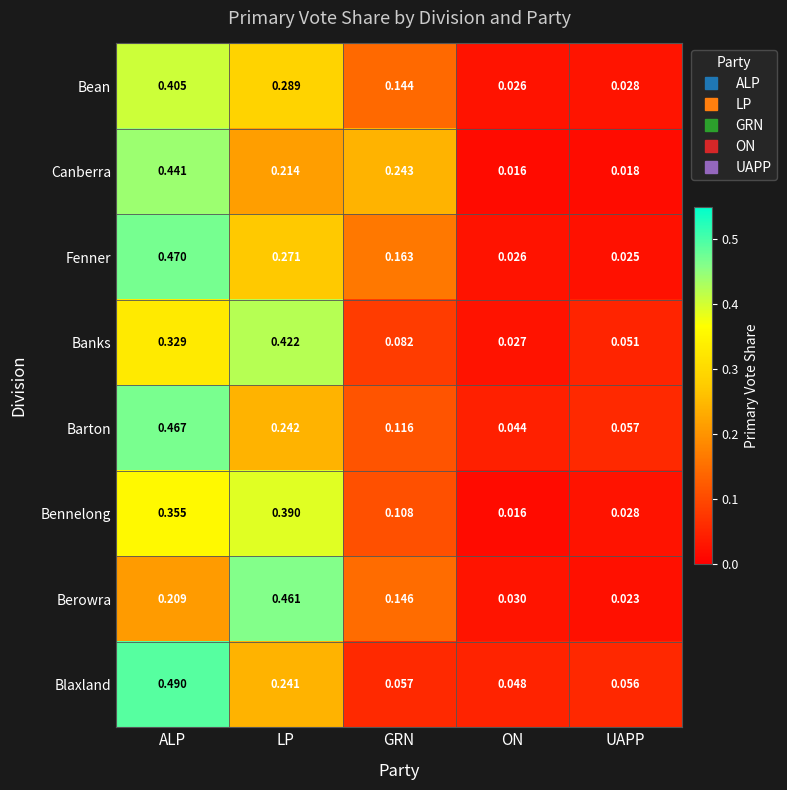

Which series changed the most between ON and UAPP?

Banks